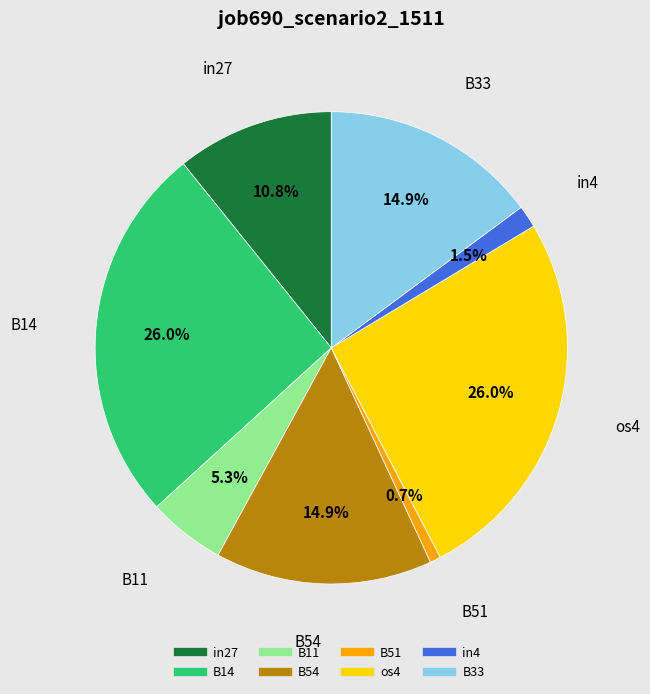

Is it true that B54 is 24% of the pie?

False